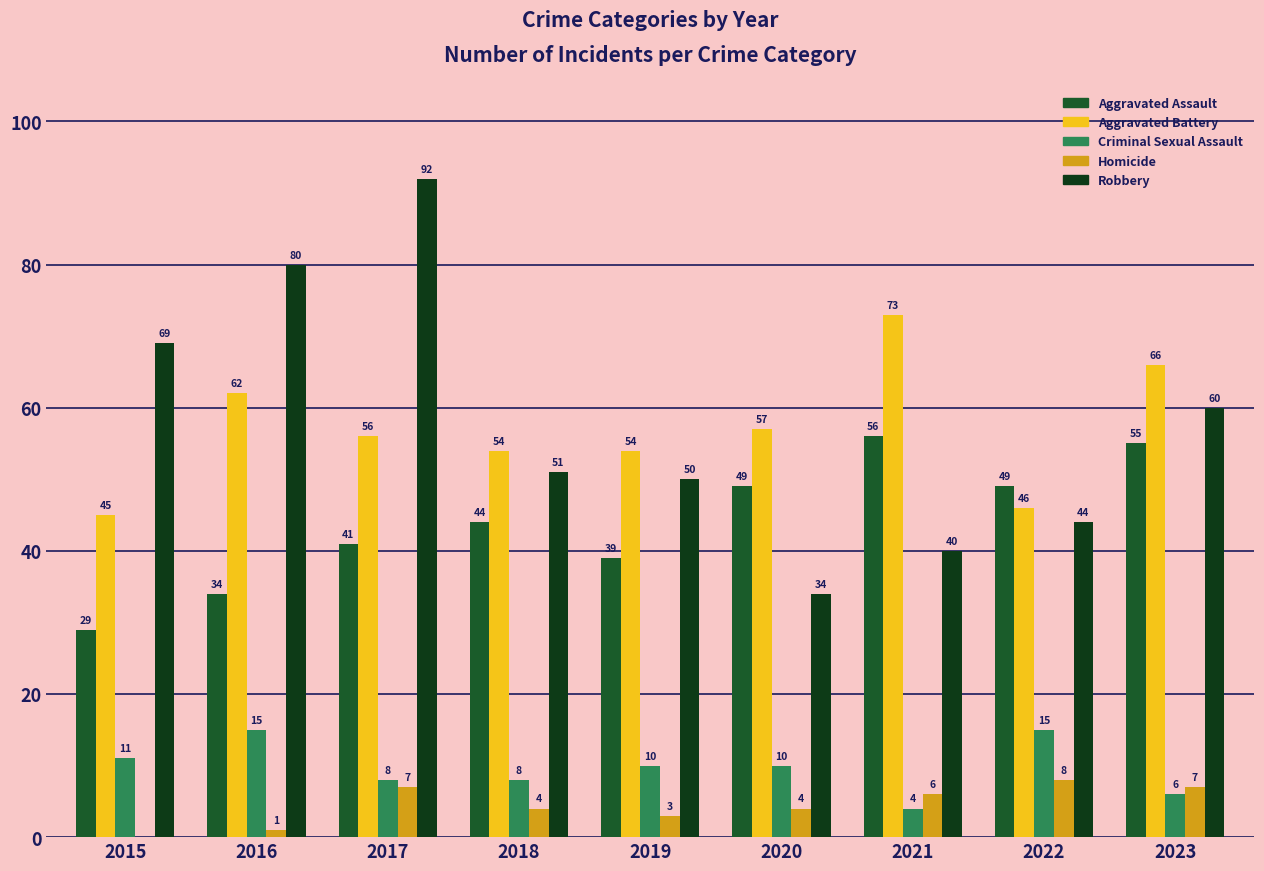

What is the sum of the Robbery values at 2017 and 2023?

152